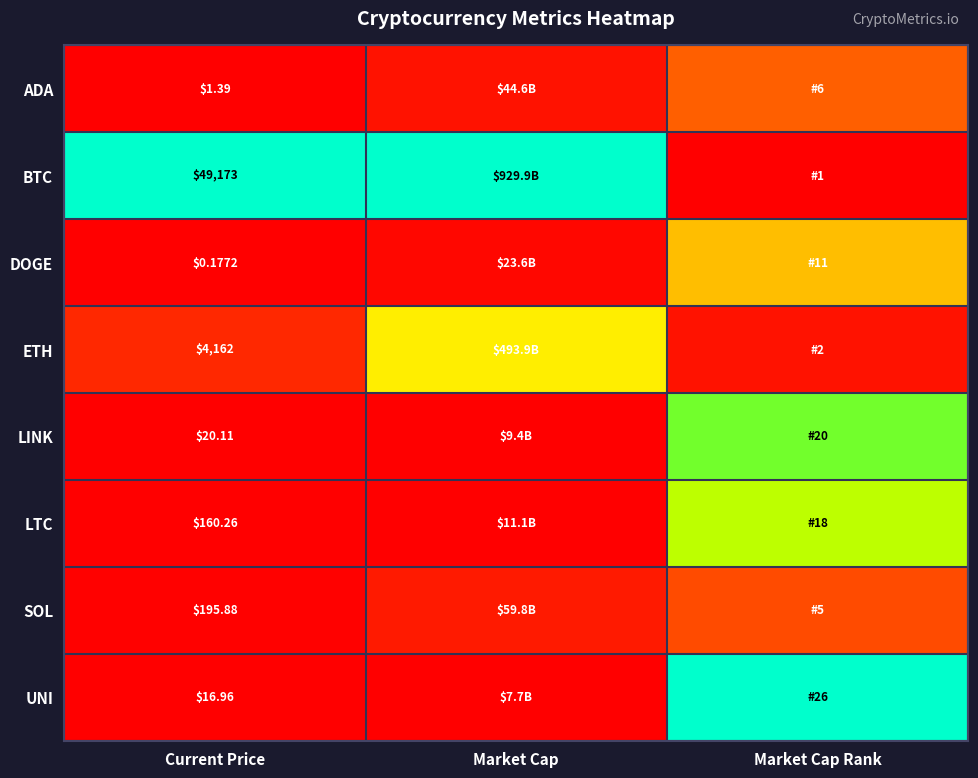

Is the value of ETH at Current Price greater than the value of BTC at Current Price?

No